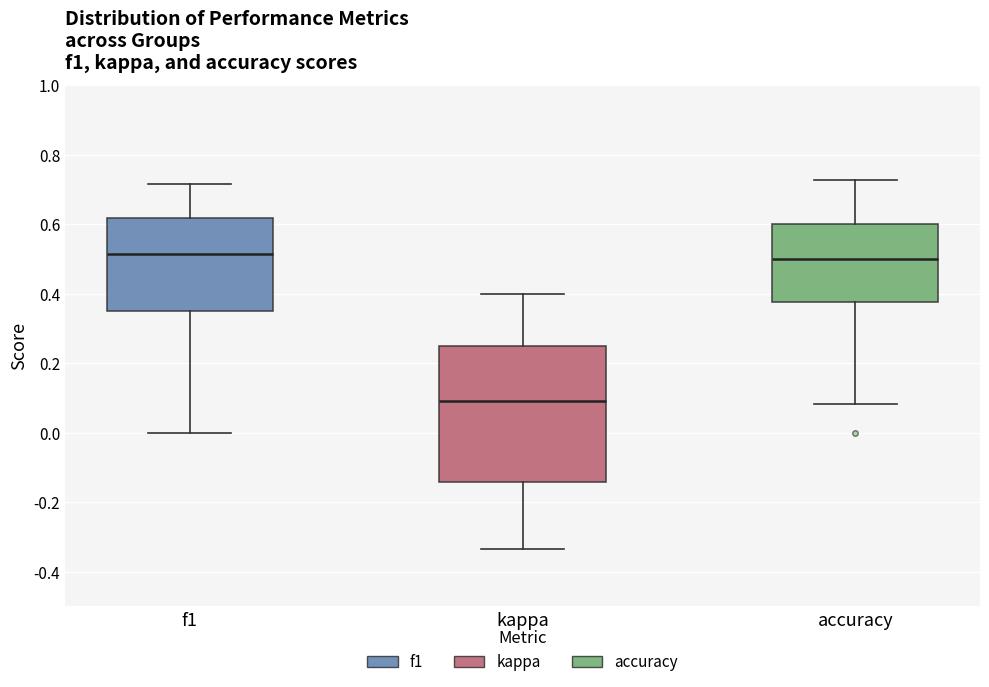

Where does the lower whisker of the box for accuracy end on the y-axis? The values are not printed on the chart, so give them approximately, as read against the axis.

0.08